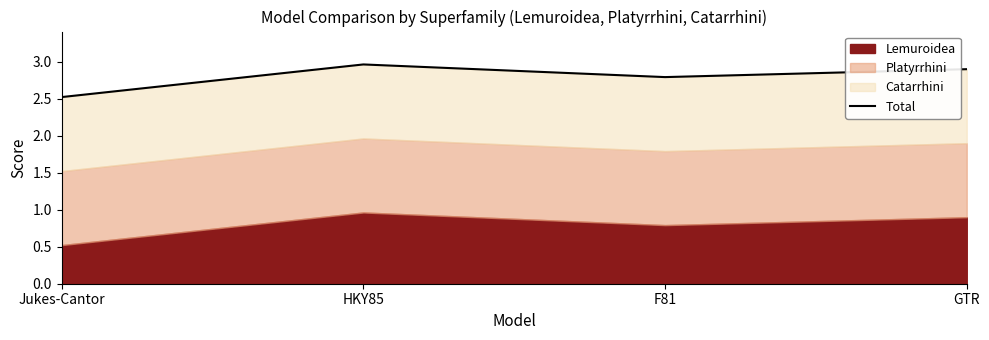

What position from the right is Jukes-Cantor?

4